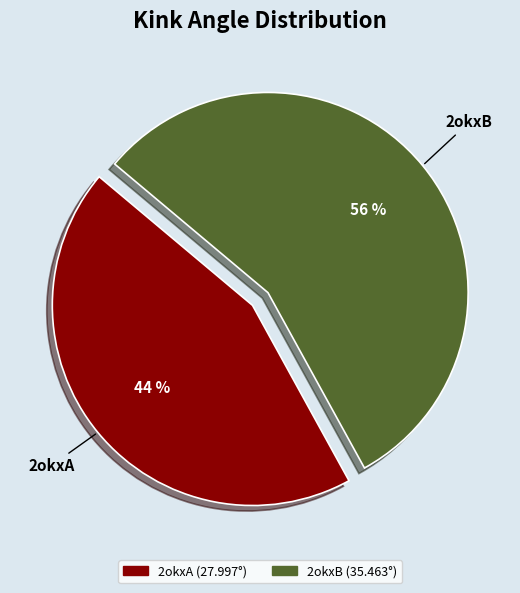

To the nearest percent, what is the difference between the 2okxB and 2okxA slice percentages?

12%